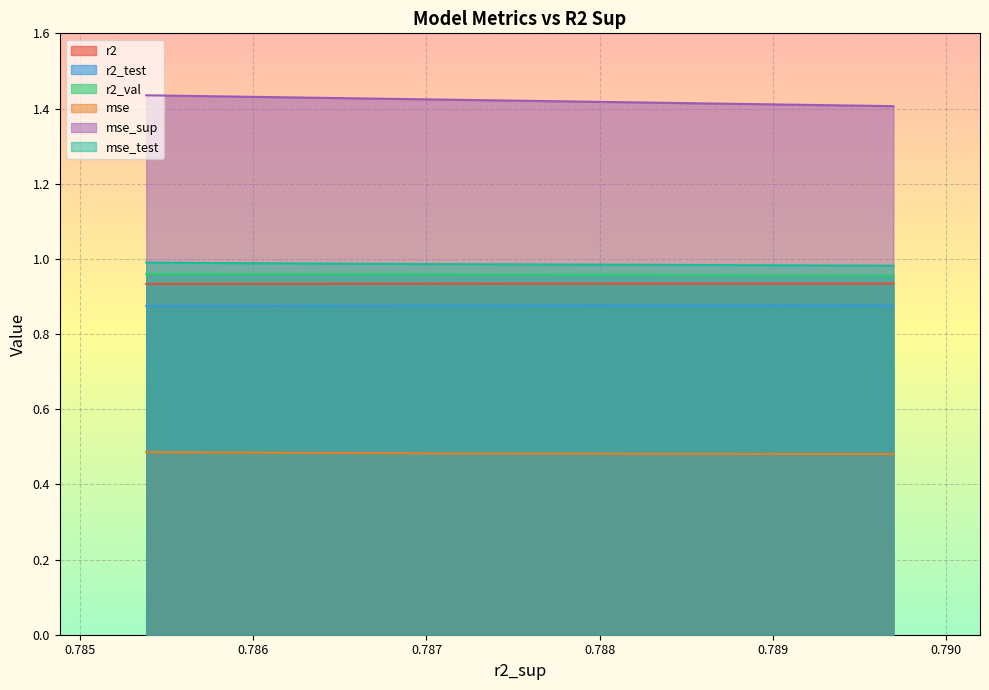

True or false: mse and r2_test cross at least once.

False